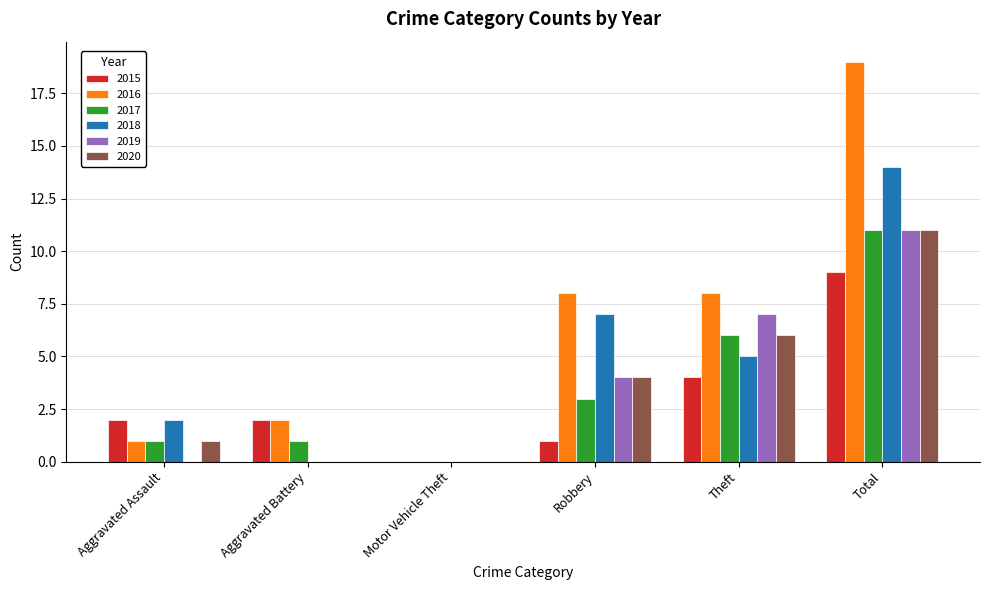

At which category is the sum across all series the highest?

Total